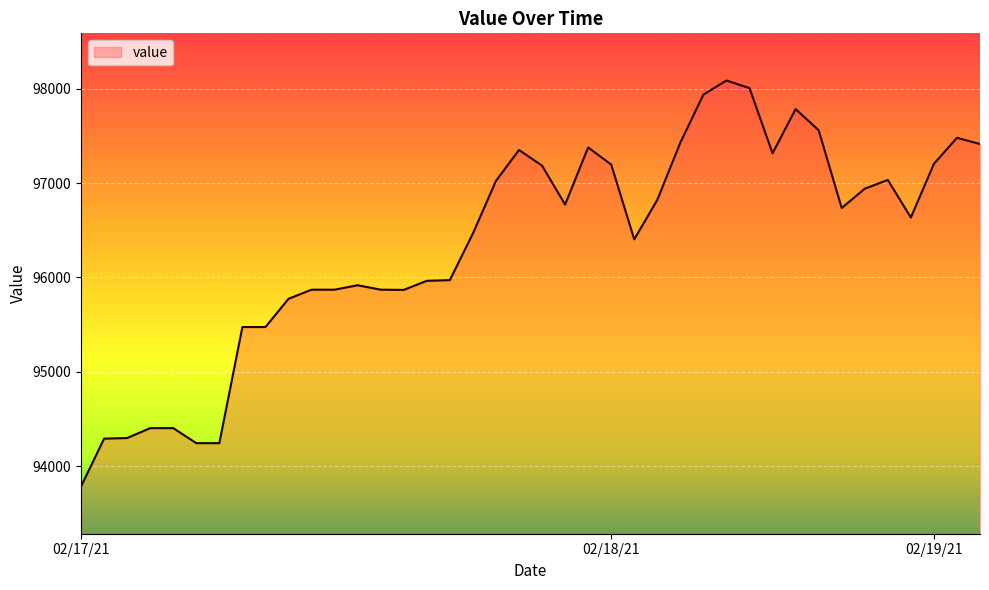

What is the greatest value displayed?

98086.8